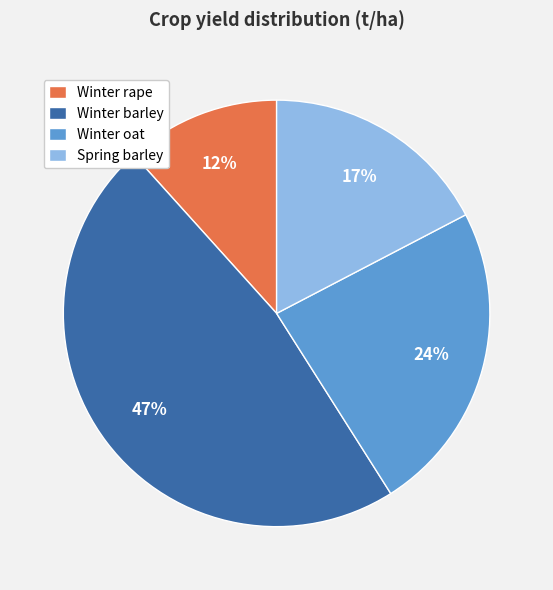

Rank the categories by value from lowest to highest.

Winter rape, Spring barley, Winter oat, Winter barley